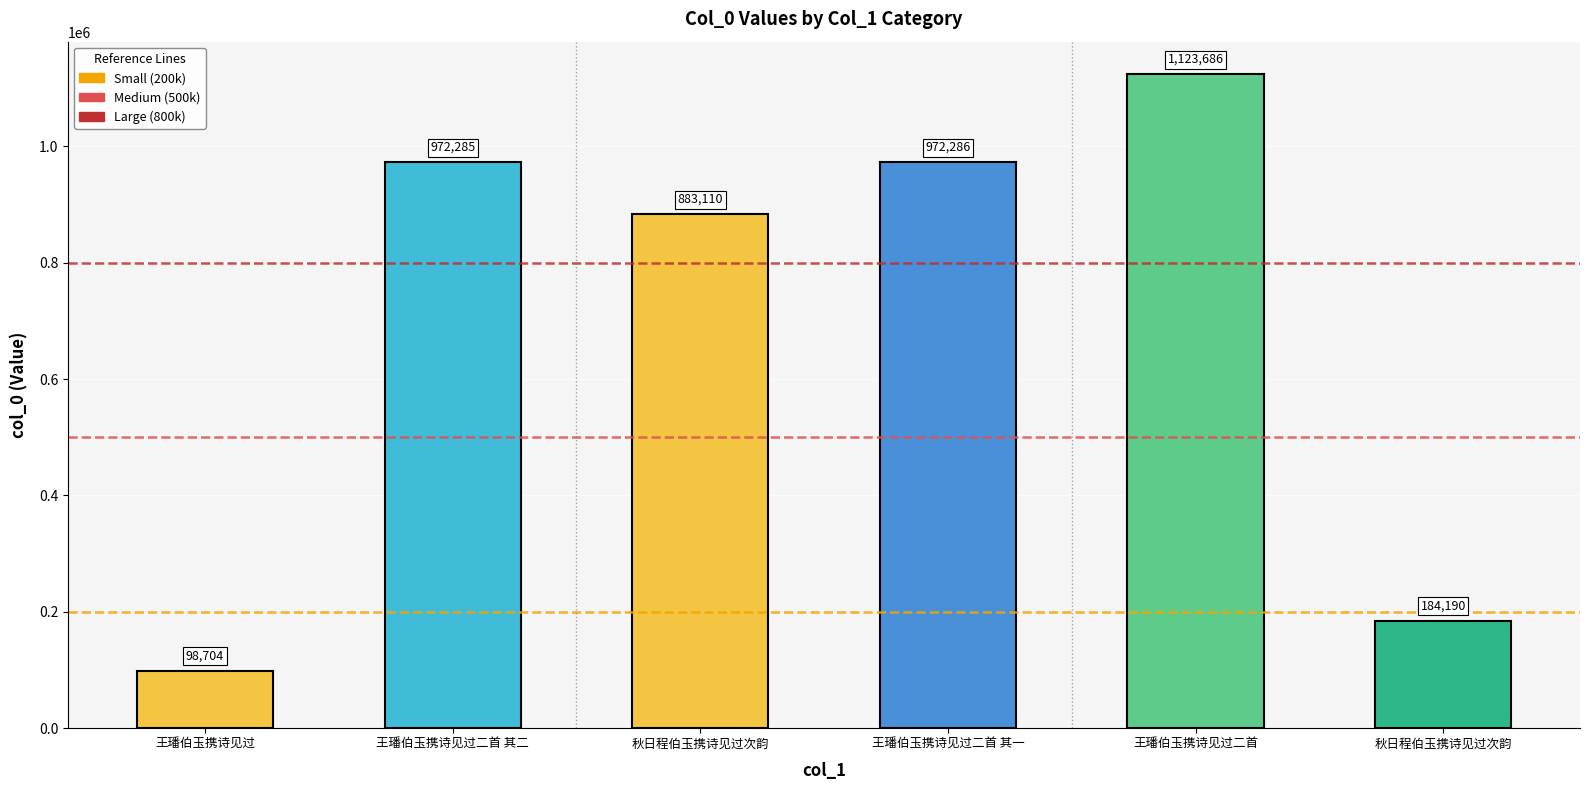

What is the difference between the maximum and minimum values?

1024982